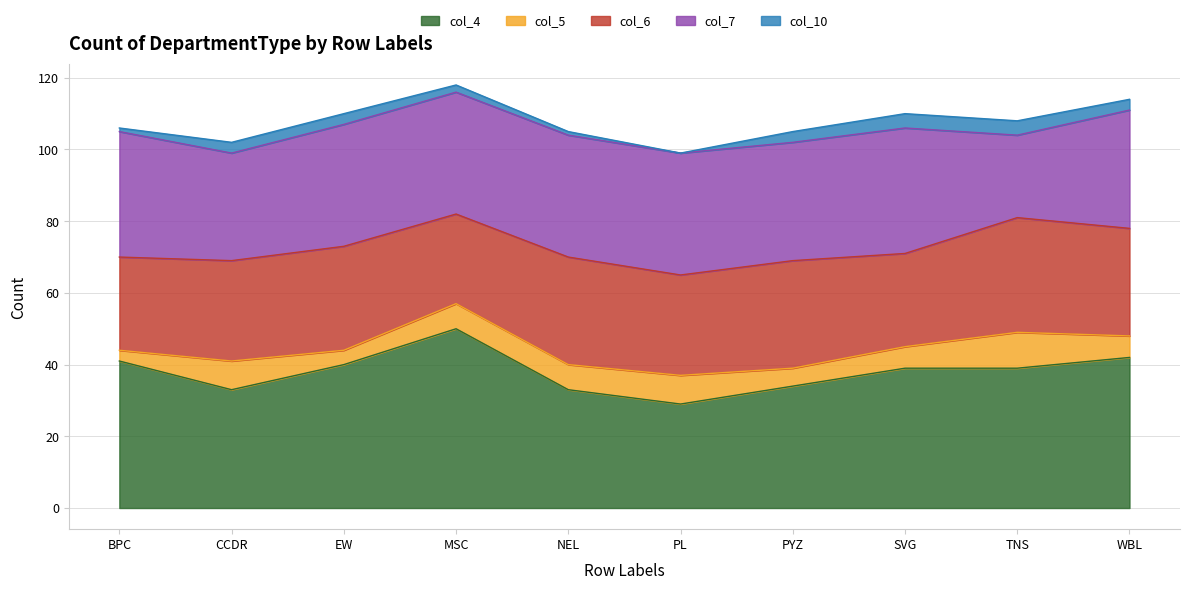

At which category is the sum across all series the highest?

MSC